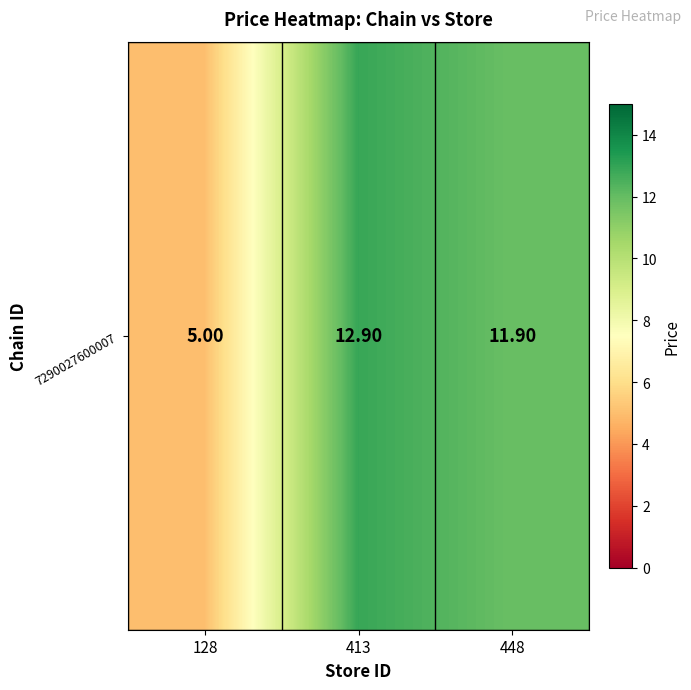

The value at 128 is 7.9. True or false?

False